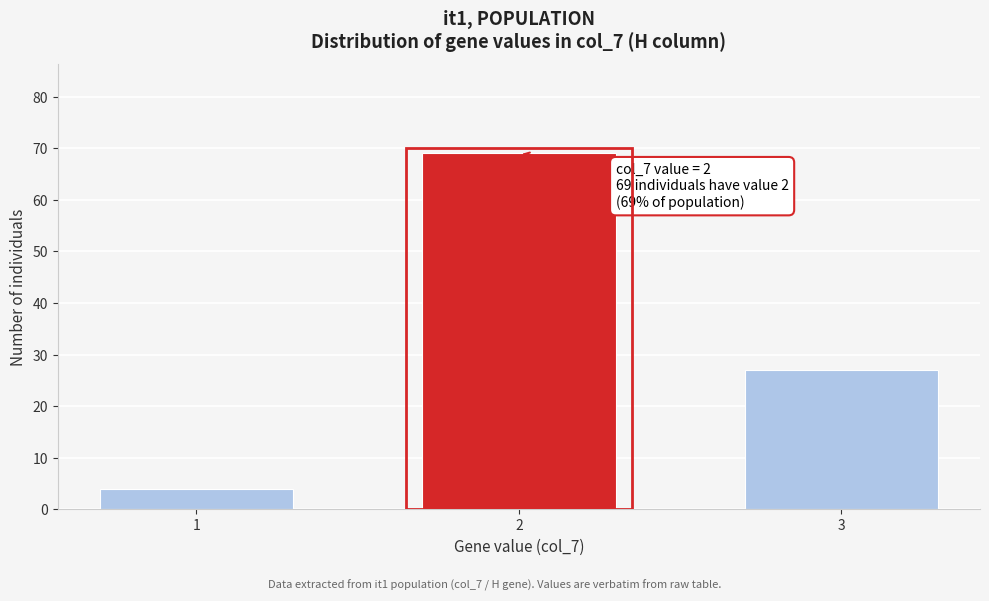

Reading left to right, what are all the values shown in this chart?

4	69	27